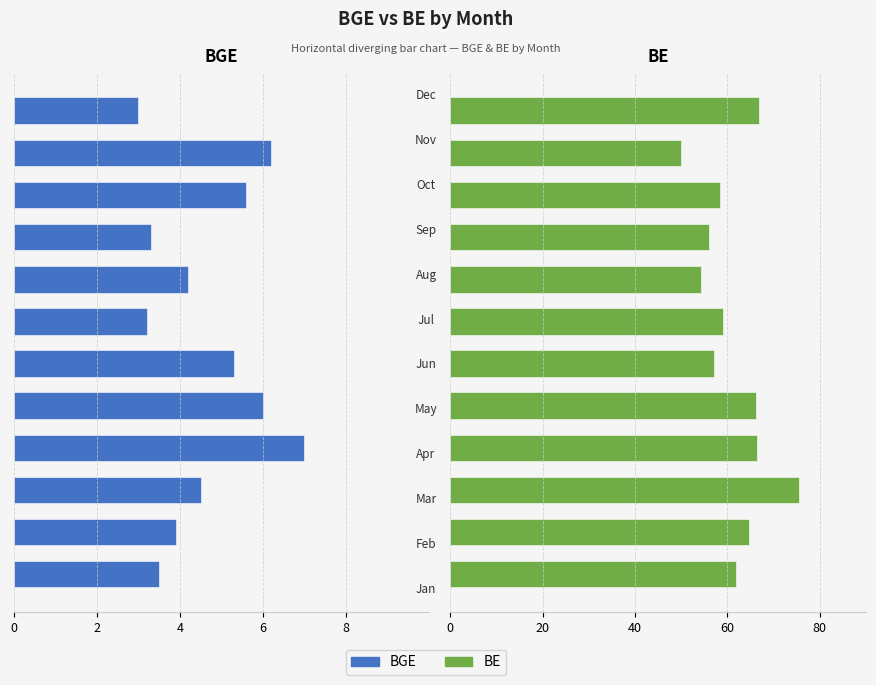

Which series changed the most between 5 and 8?

BGE